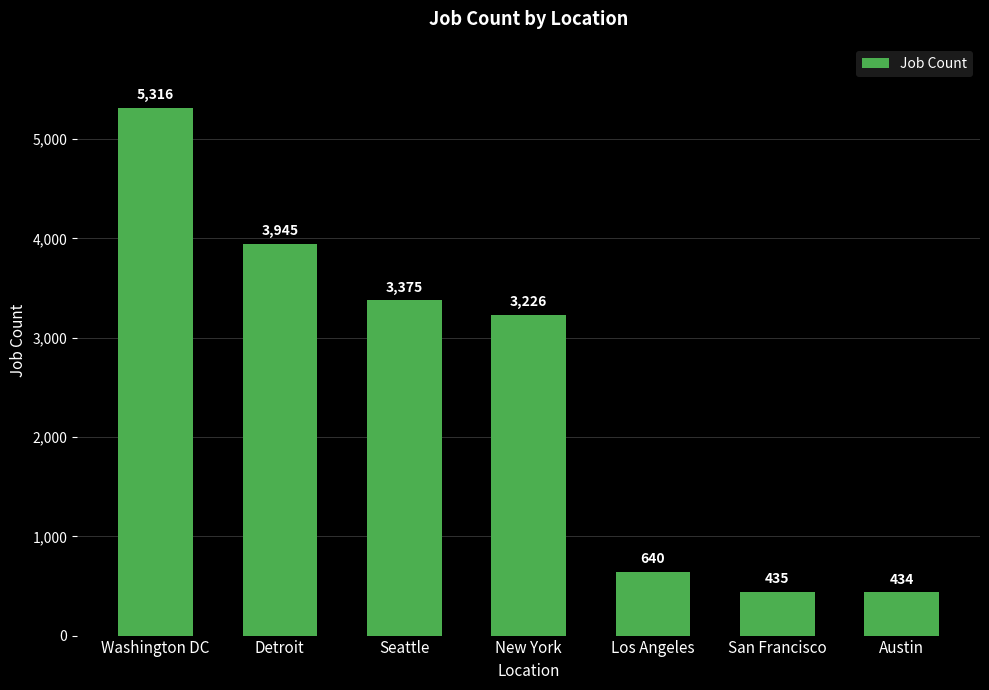

At which label is the value closest to 2875?

New York